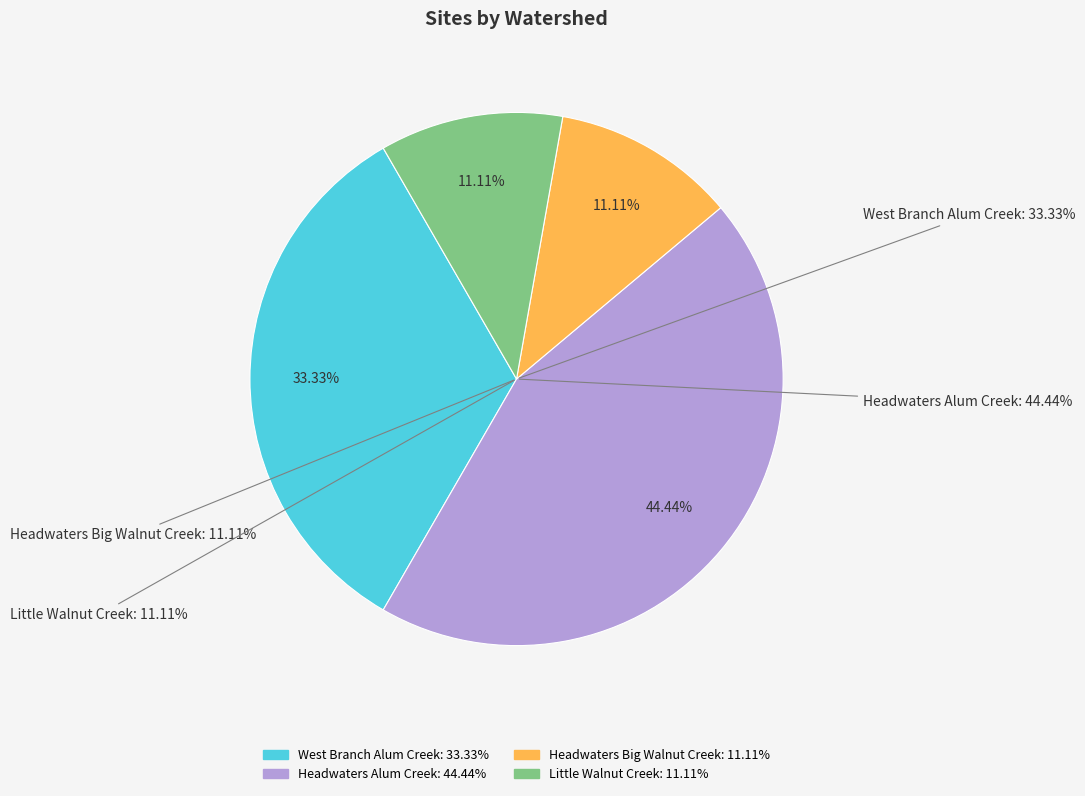

Does Other represent more than half of the total?

No